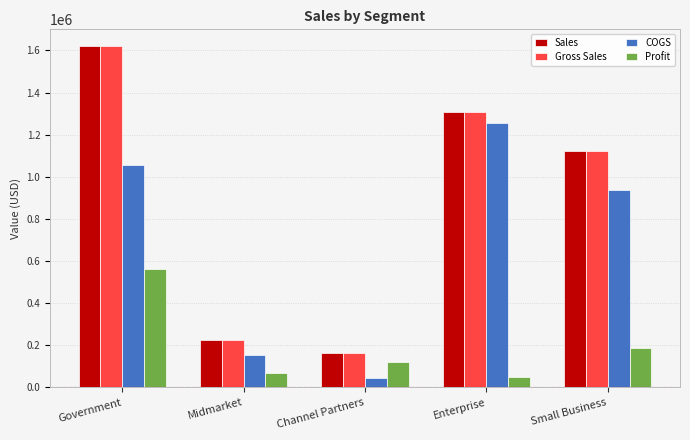

Are the bars horizontal?

No